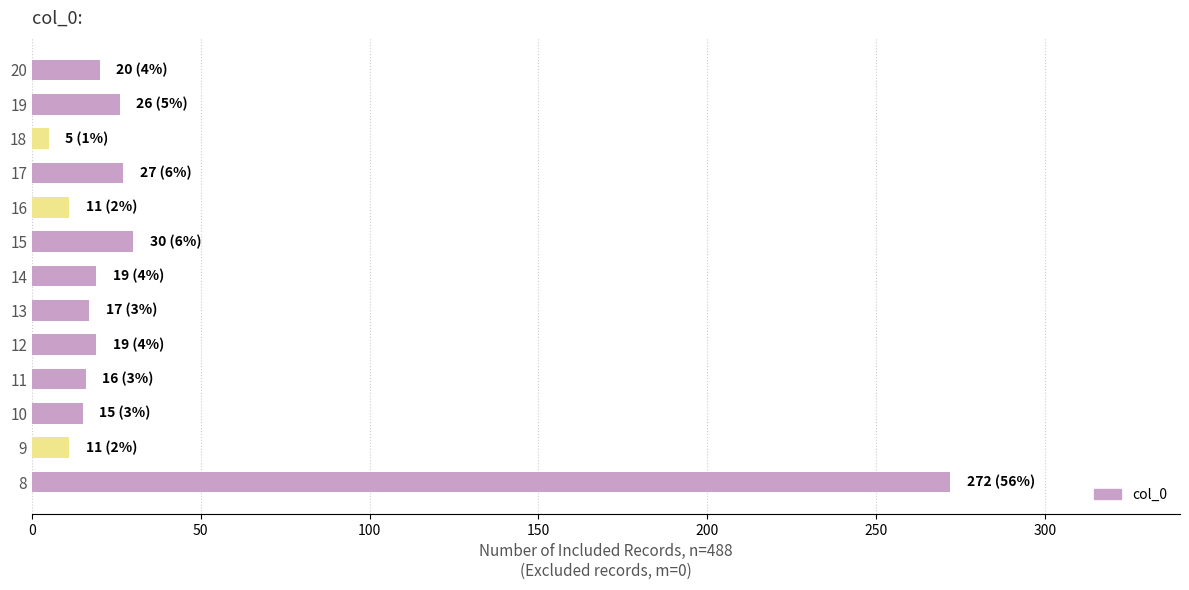

What is the change in value from 9 to 20?

+9